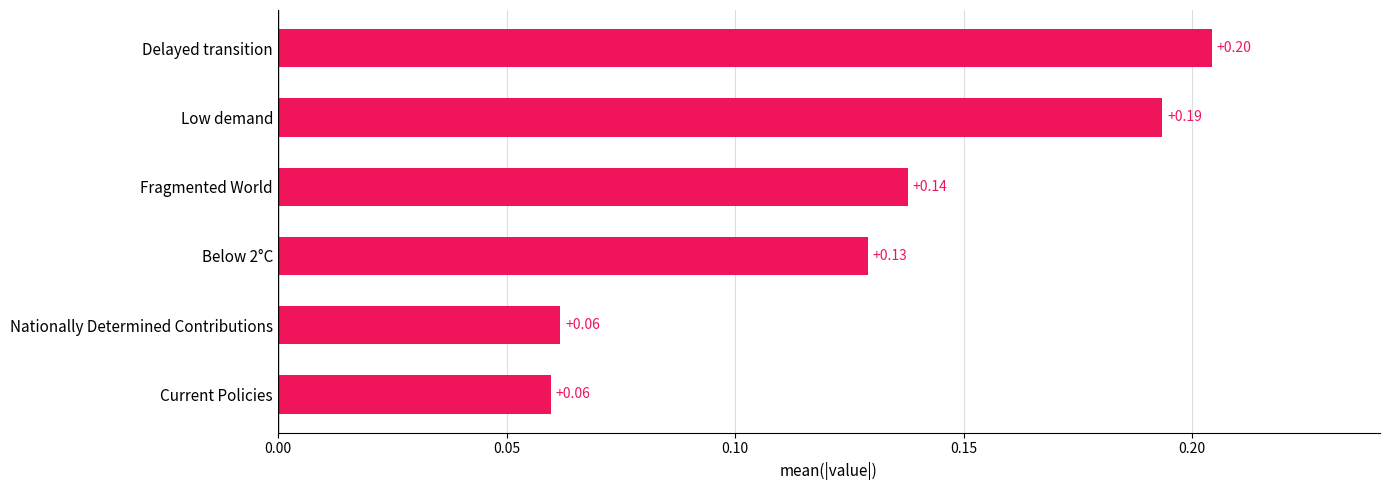

At which category does the chart reach its peak across all series?

Delayed transition